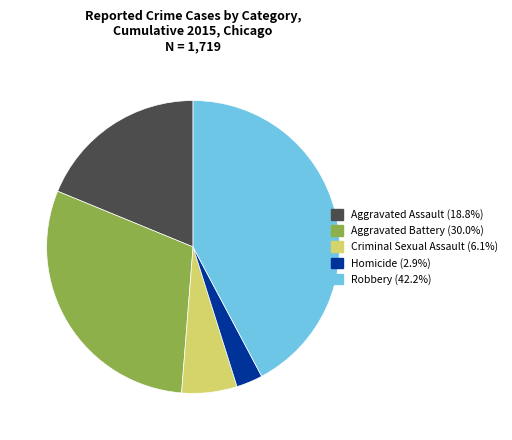

Is the sum of Aggravated Assault and Criminal Sexual Assault greater than half?

No